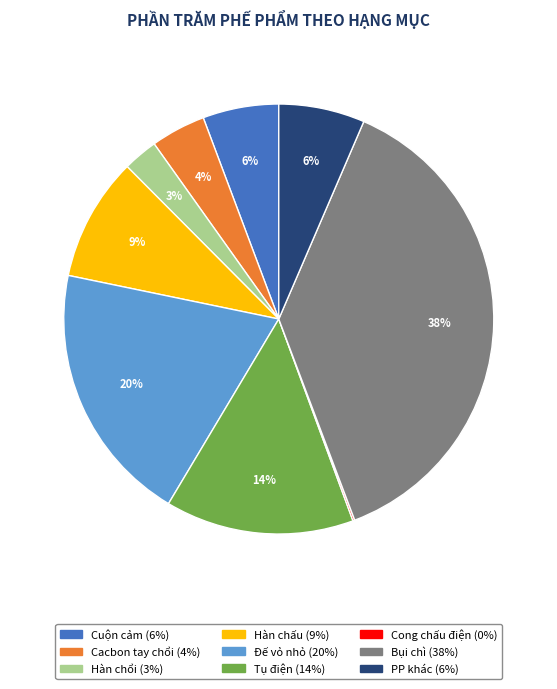

The Hàn chấu slice represents 9% of the pie. True or false?

True